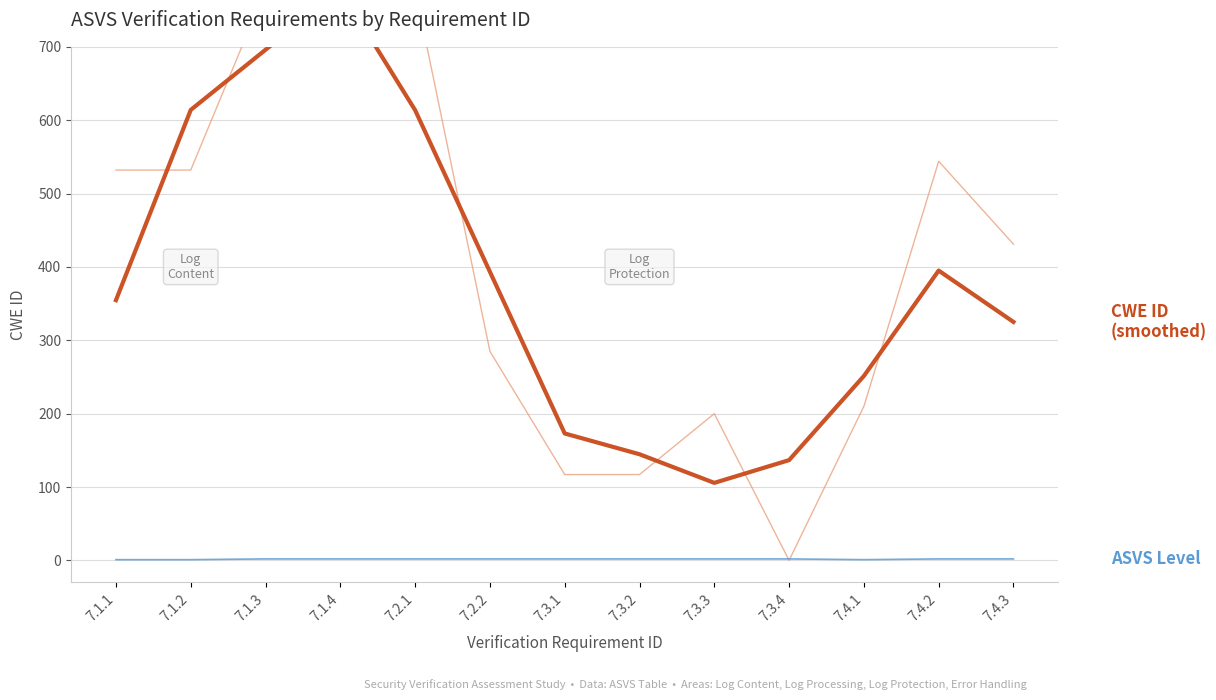

What position from the right is 7.3.1?

7